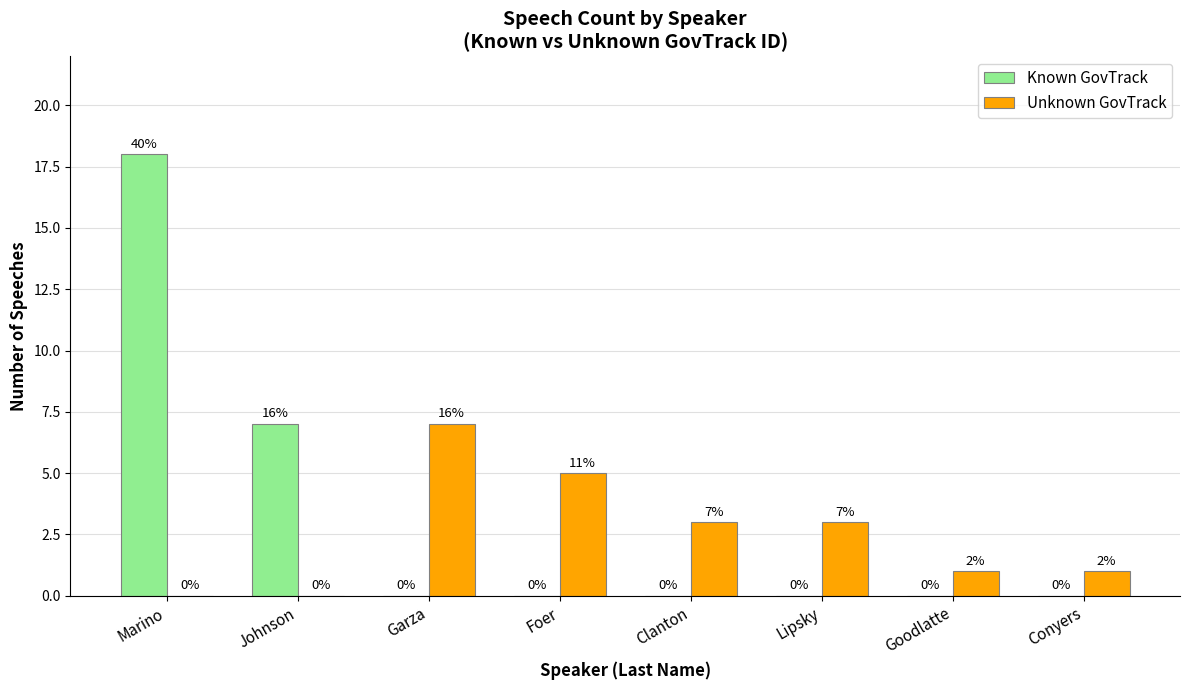

Which category has the highest value in the Known GovTrack series?

Marino